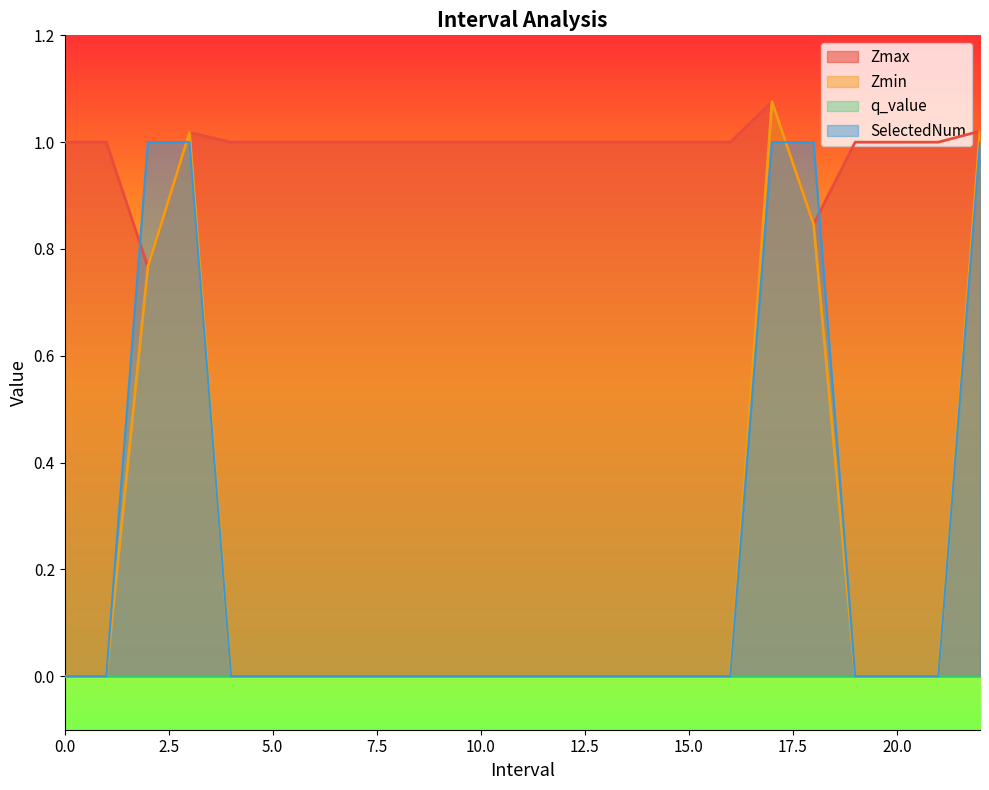

Count the number of data series in this chart.

4